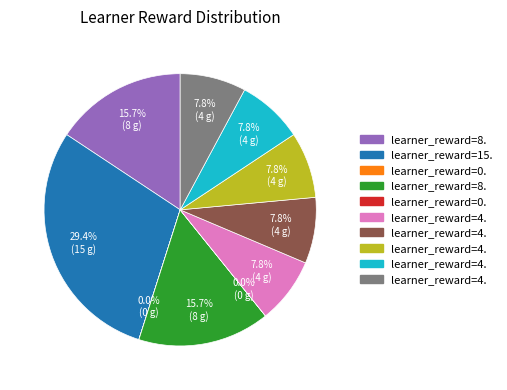

Does any single category account for the majority?

No